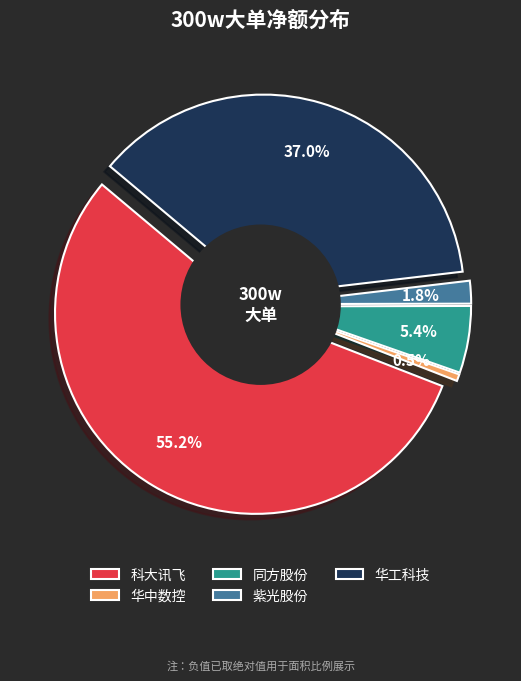

To the nearest percent, what is the average slice percentage?

20%